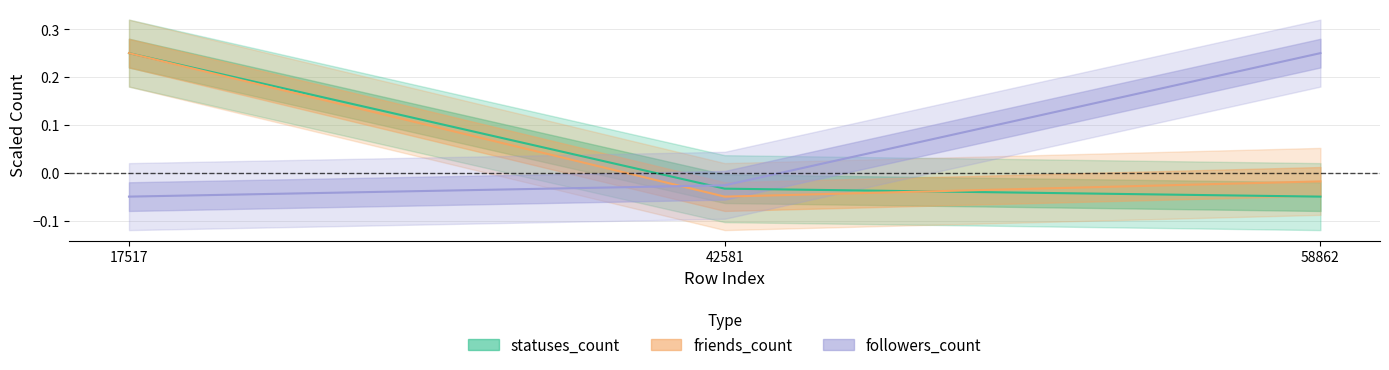

Reading right to left, what are all the values shown in this chart?

followers_count: 58862=0.2	42581=-0.0	17517=-0.1
friends_count: 58862=-0.0	42581=-0.1	17517=0.2
statuses_count: 58862=-0.1	42581=-0.0	17517=0.2